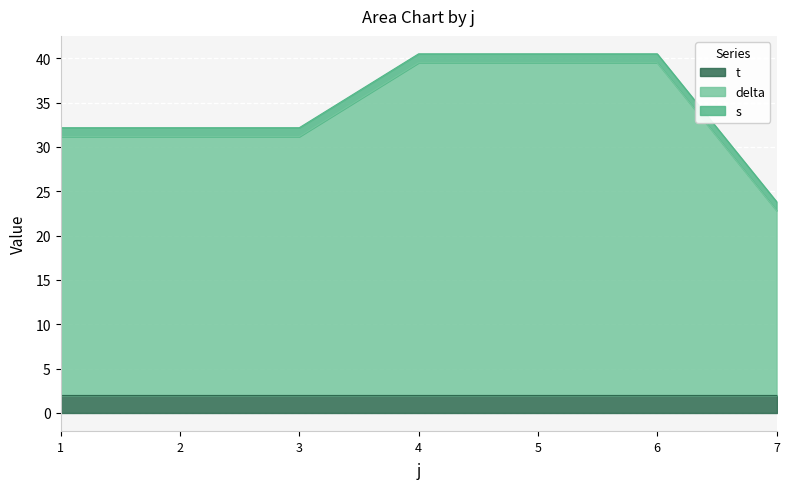

What is the total value across all series at 2?

32.2